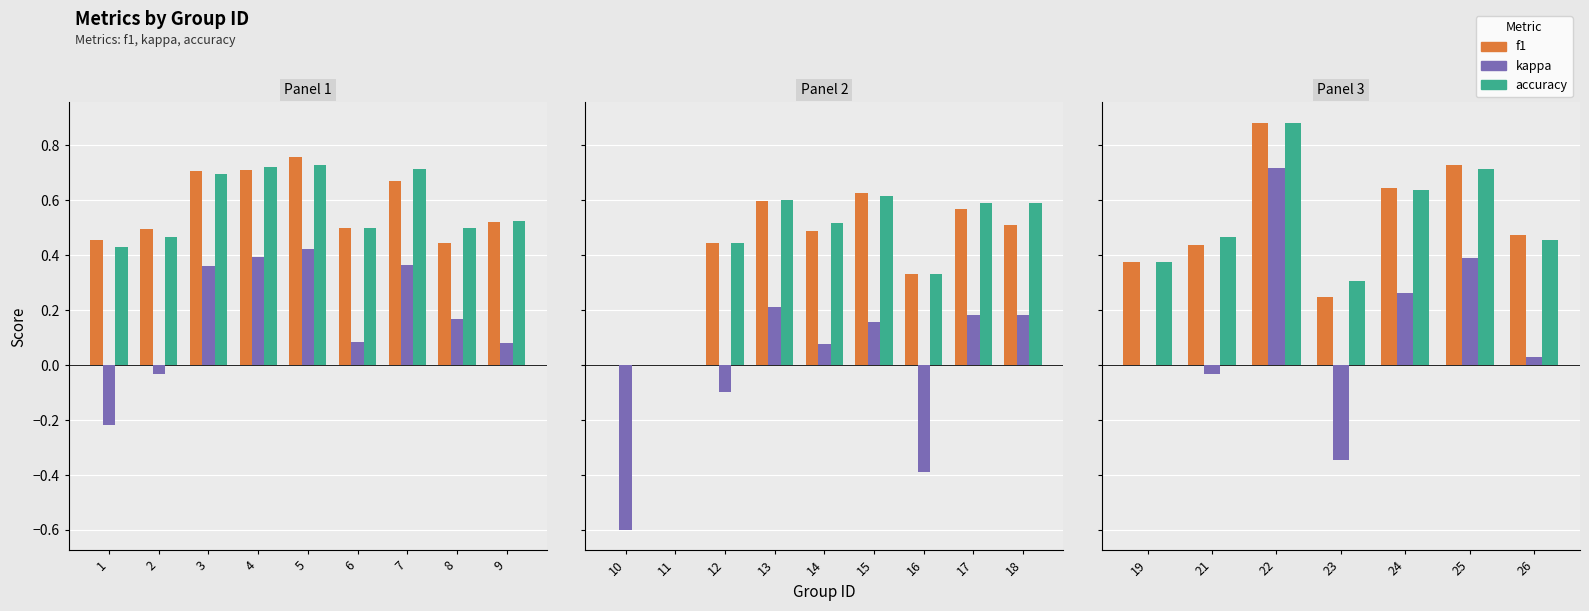

True or false: f1 has a value of 0.3 at 26.

False